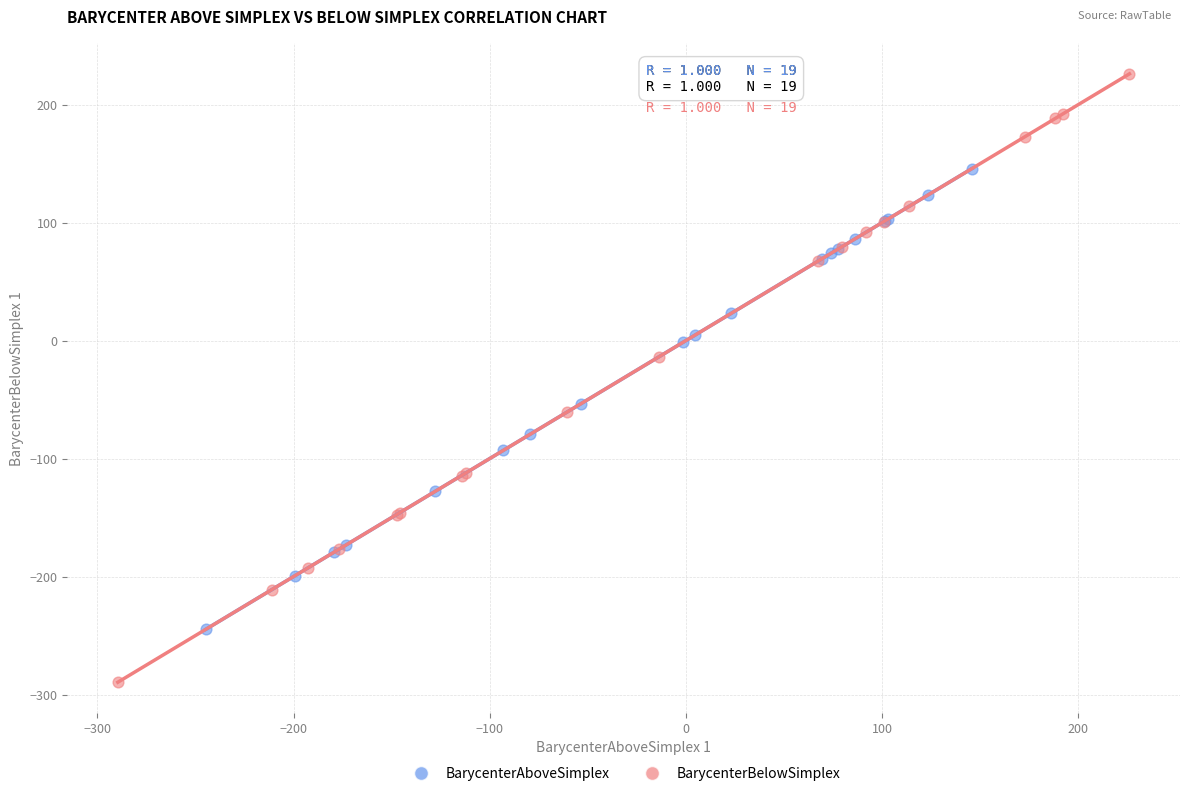

Which series reaches the maximum Y coordinate?

BarycenterBelowSimplex